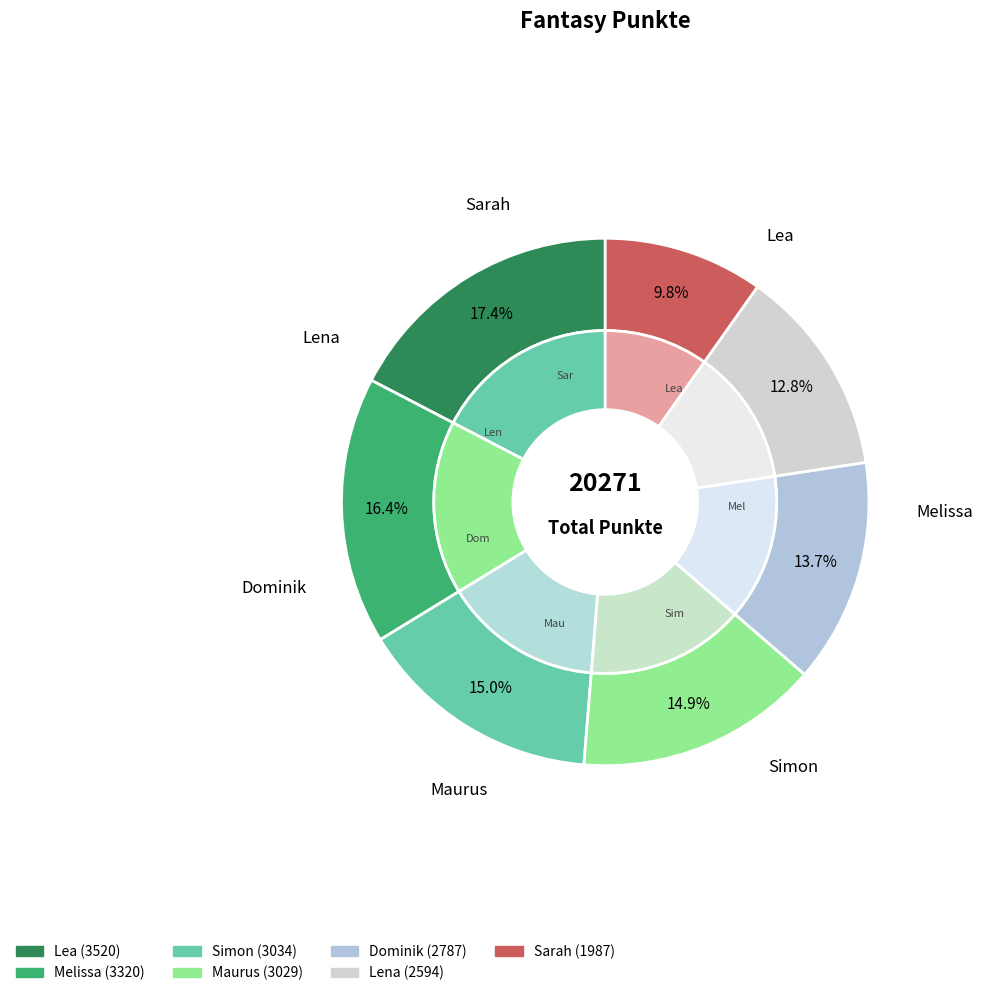

How many segments does this pie chart have?

7